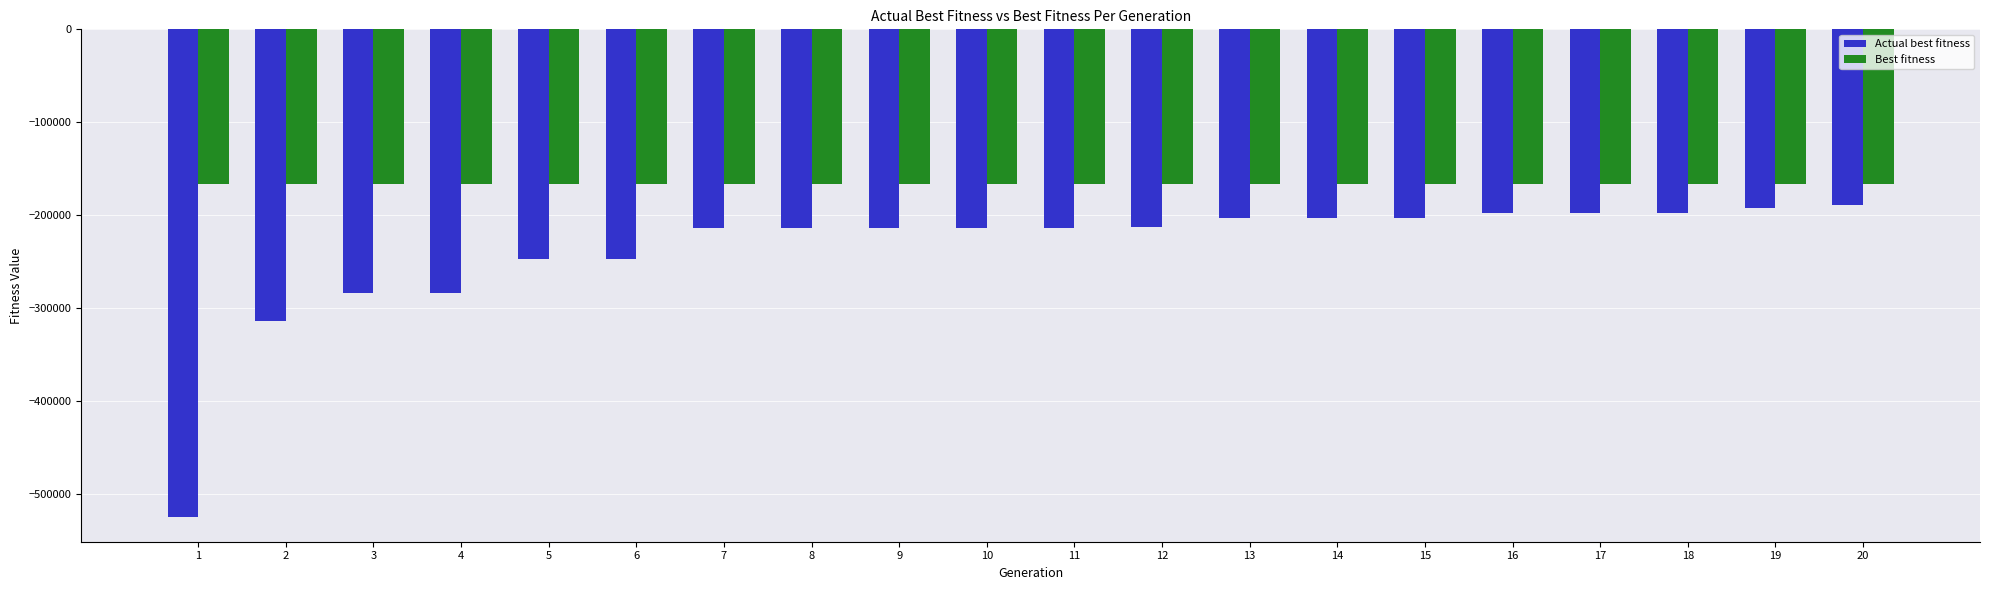

The value of Best fitness at 6 is -166015. True or false?

True